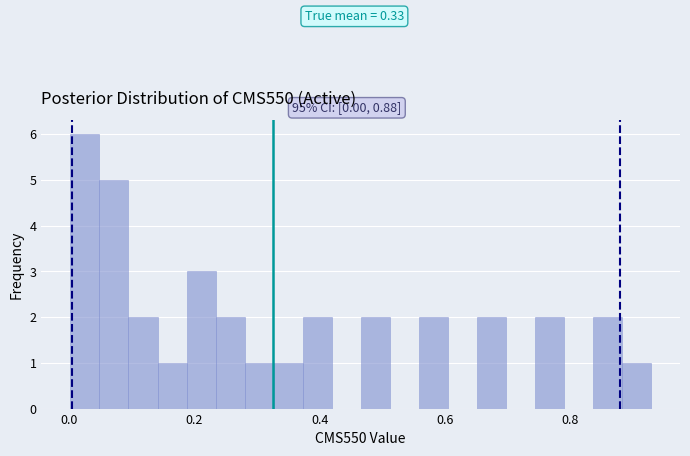

Read against the x-axis, roughly where is the centre of the tallest bar?

0.02